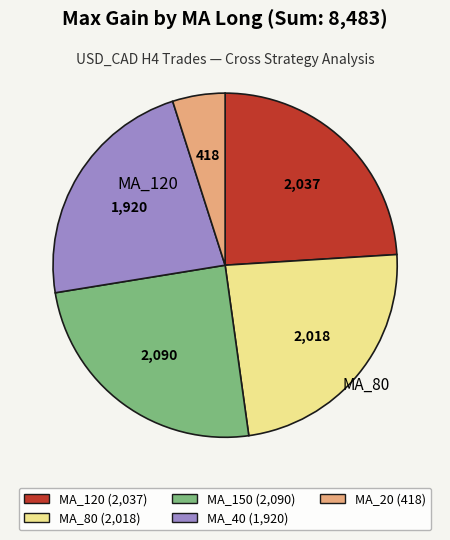

Is there any slice that represents more than half of the pie?

No